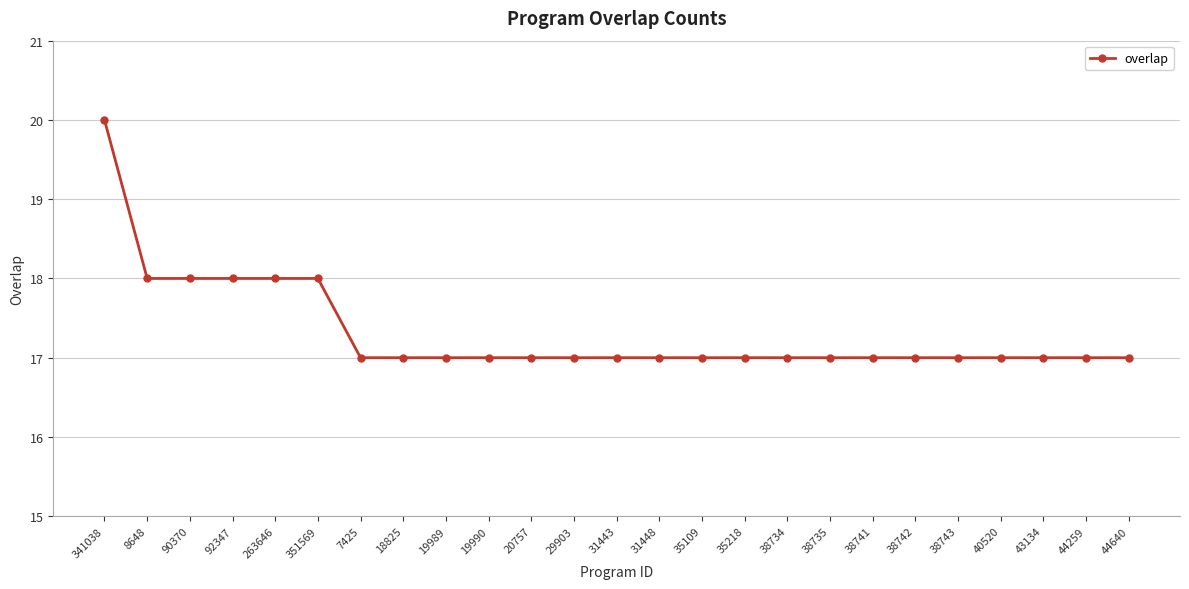

The value at 351569 is 18. True or false?

True